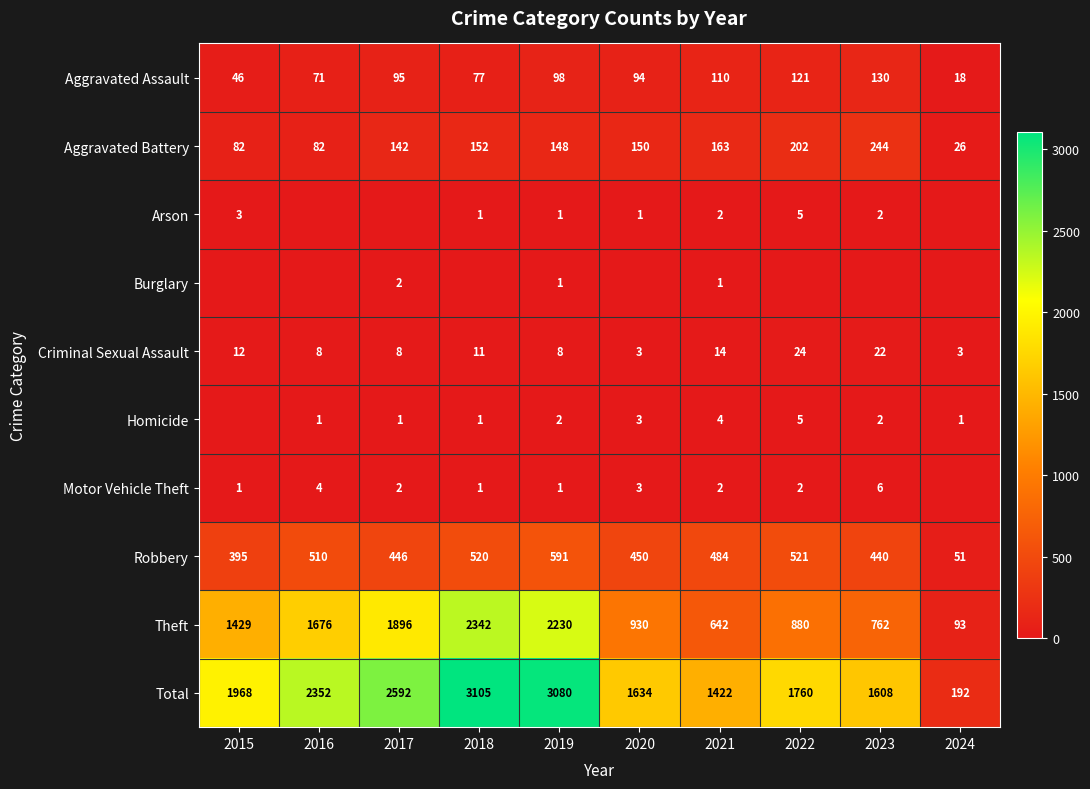

Rank the categories by Total value from lowest to highest.

2024, 2021, 2023, 2020, 2022, 2015, 2016, 2017, 2019, 2018